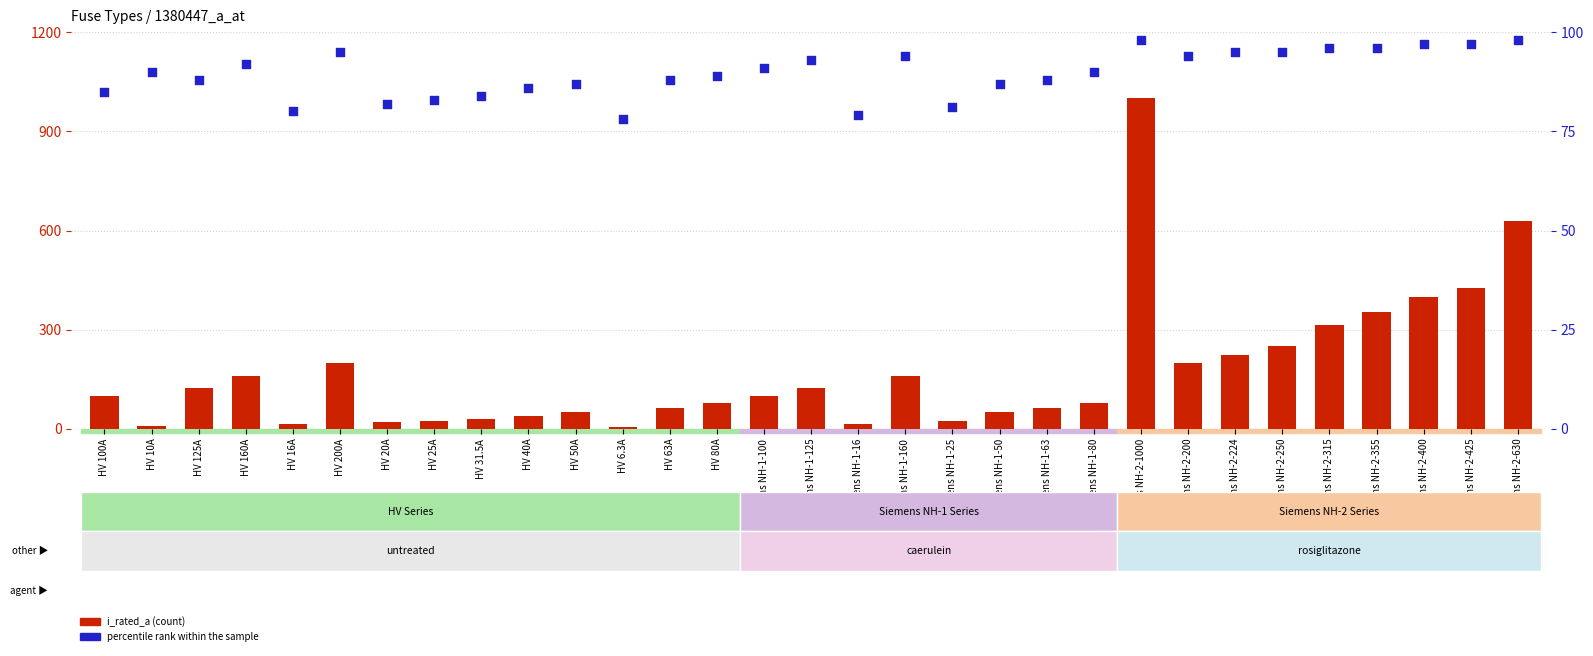

Which series has the widest spread of Y values?

i_rated_a